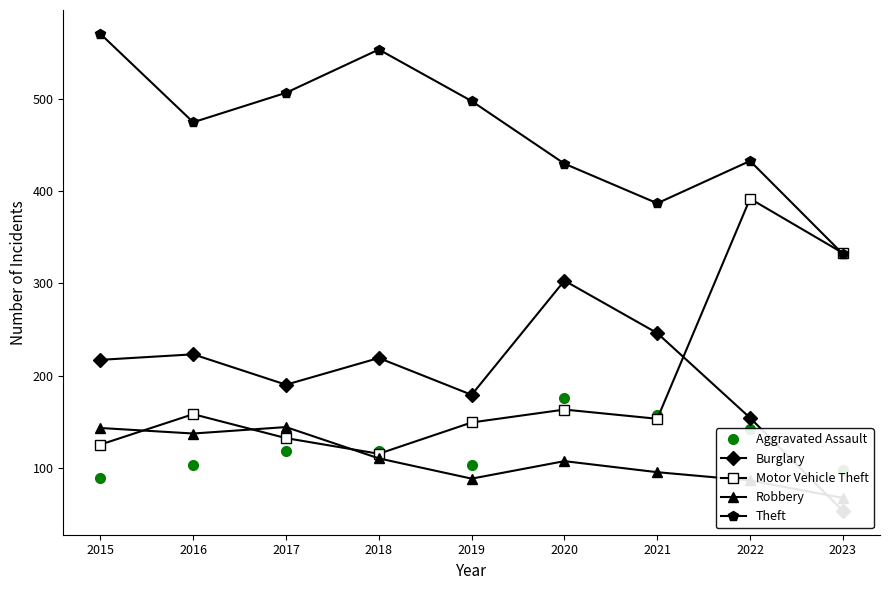

What is the value of the Motor Vehicle Theft point at the 4th from the left?

115